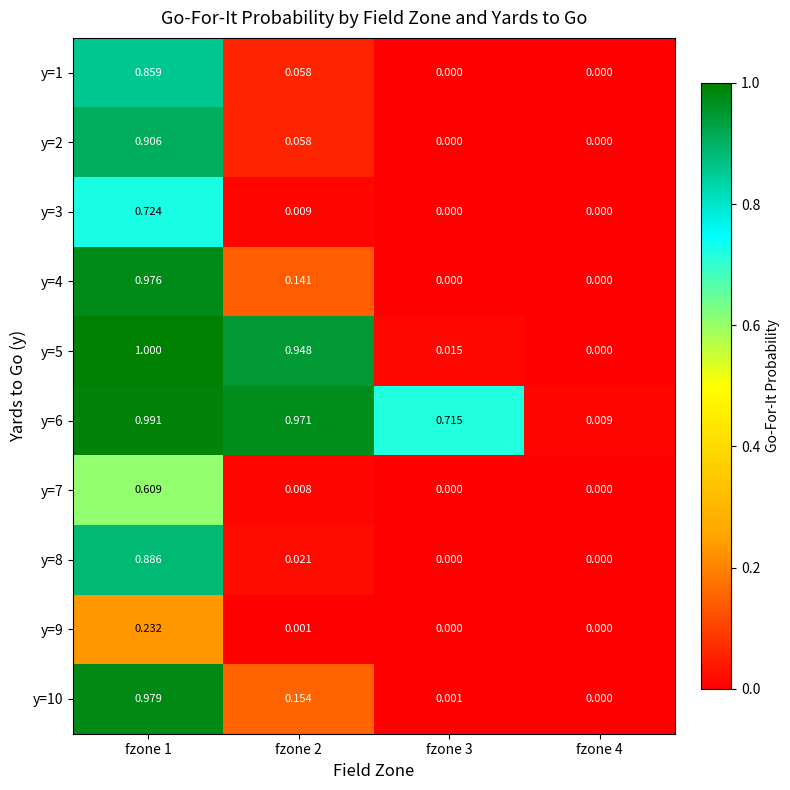

Is the value of y=5 at fzone 2 greater than the value of y=8 at fzone 4?

Yes